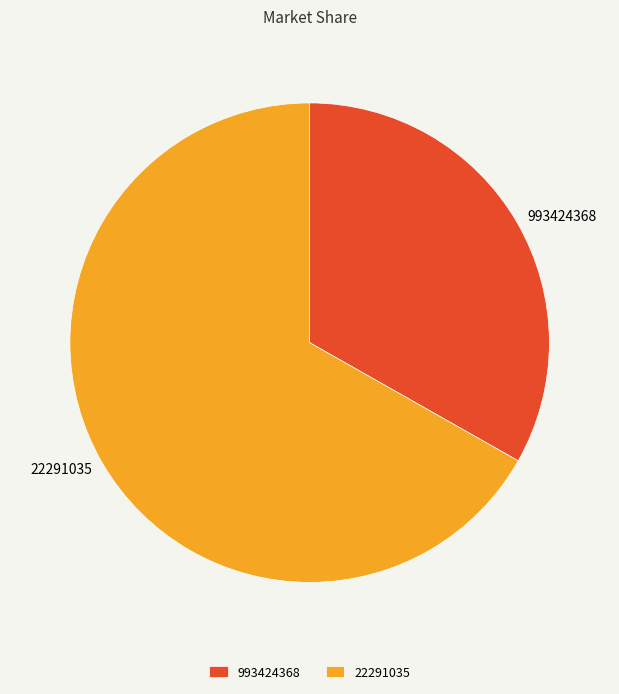

Which slice represents more than half of the pie?

22291035